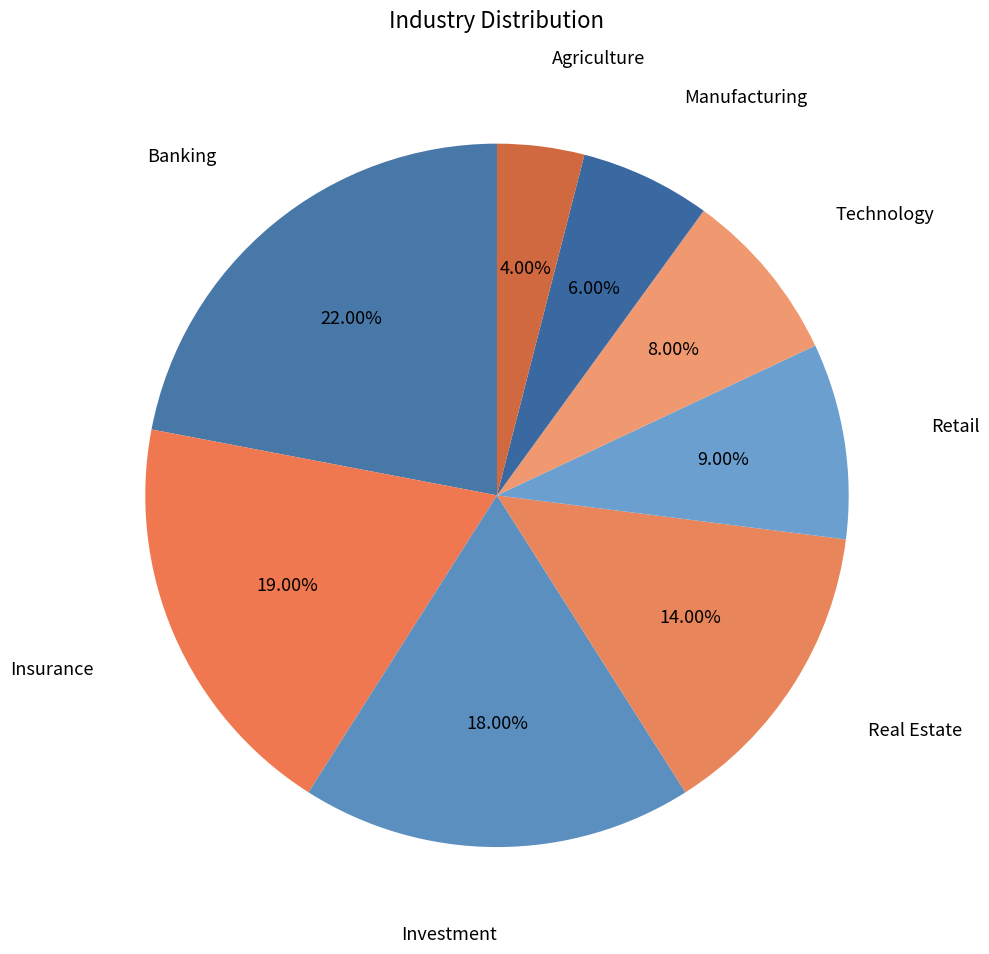

Is there a majority slice in this chart?

No